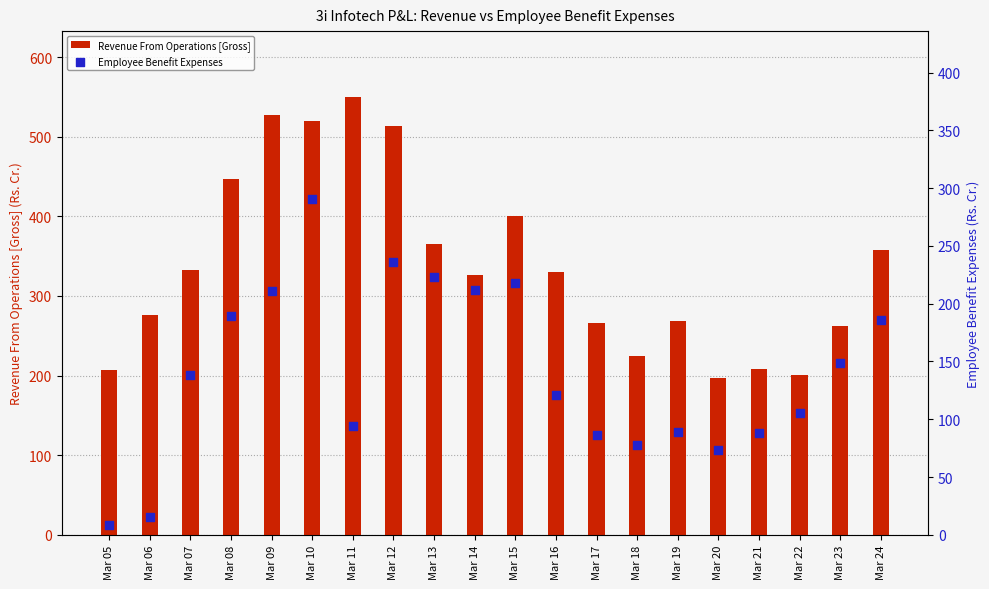

Which series reaches the maximum Y coordinate?

Revenue From Operations [Gross]